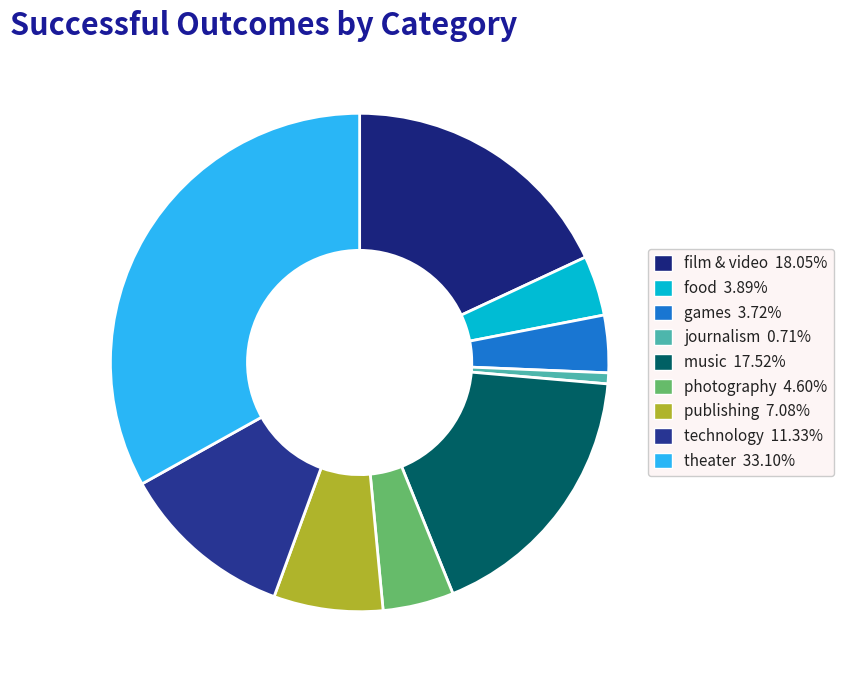

Does journalism account for over 50% of the chart?

No